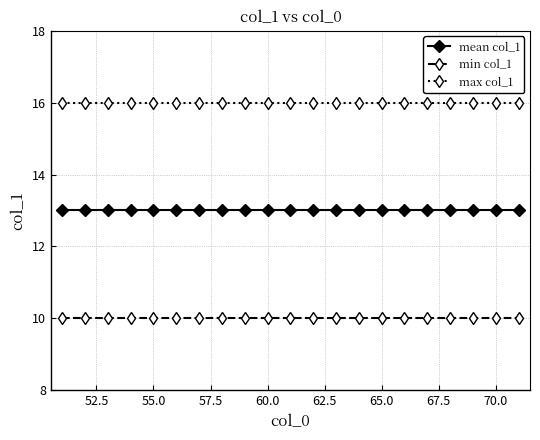

What are all the series names shown in the legend?

mean col_1, min col_1, max col_1